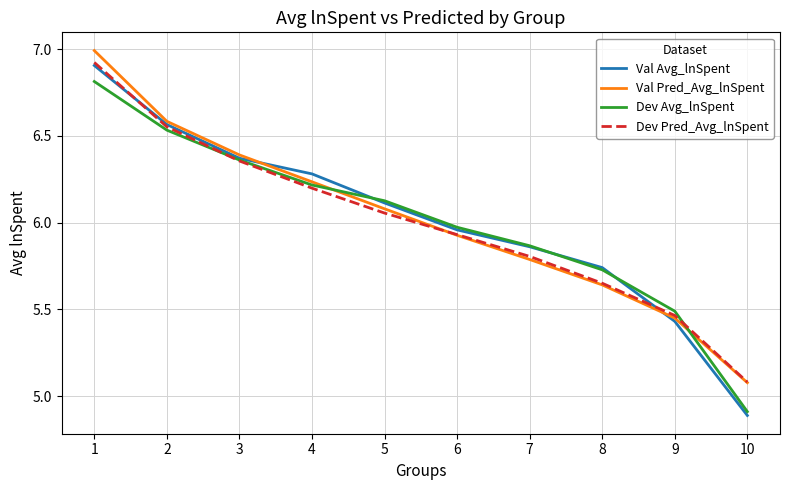

Which series changed the most between 3 and 8?

Val Pred_Avg_lnSpent